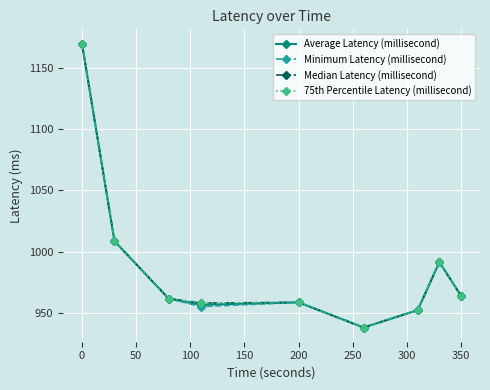

How many lines are shown in the chart?

4